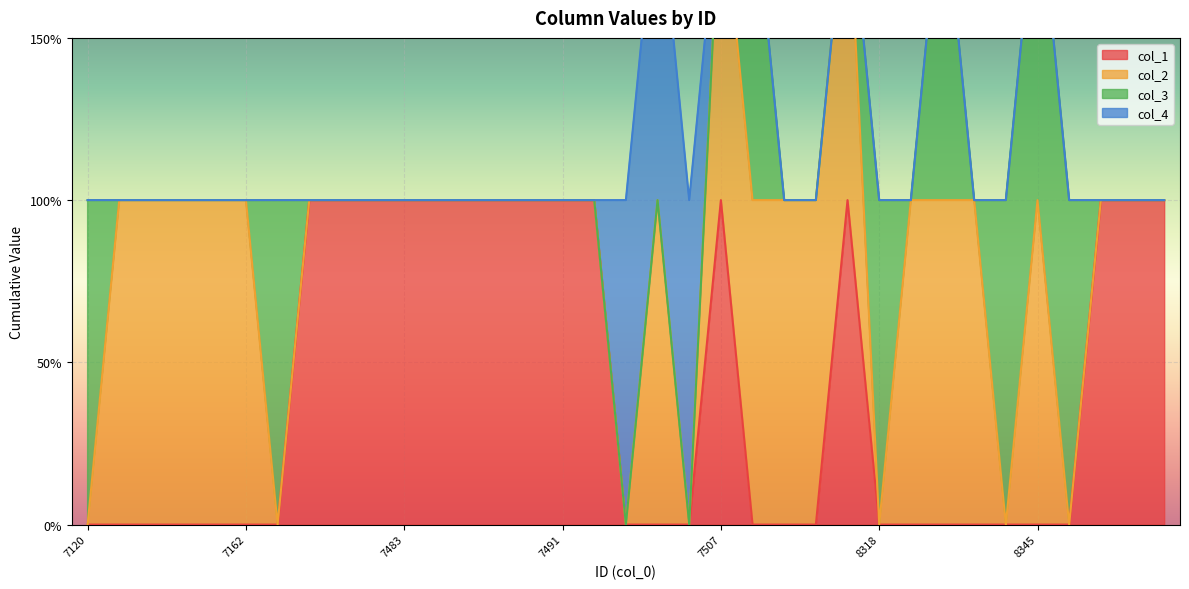

How many intersections are there between col_2 and col_3?

5